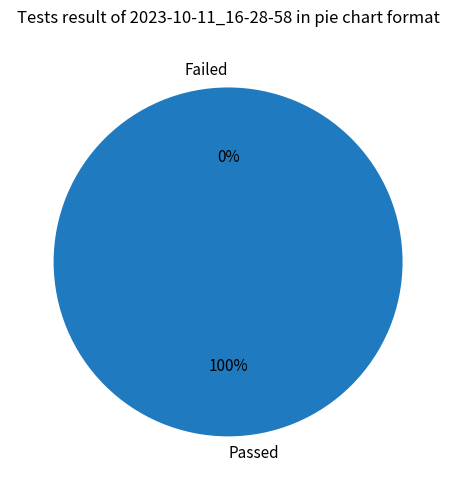

Is there any slice that represents more than half of the pie?

Yes